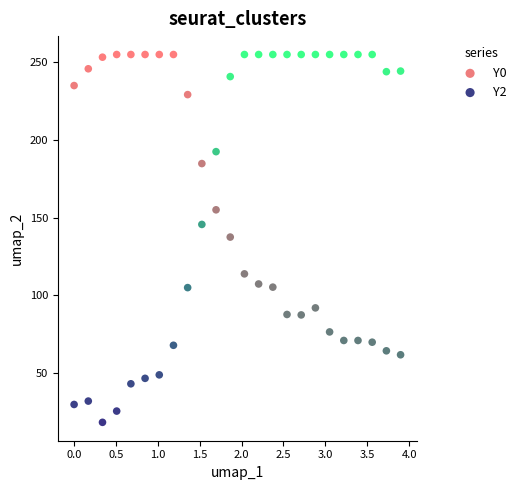

What are all the series names shown in the legend?

Y0, Y2